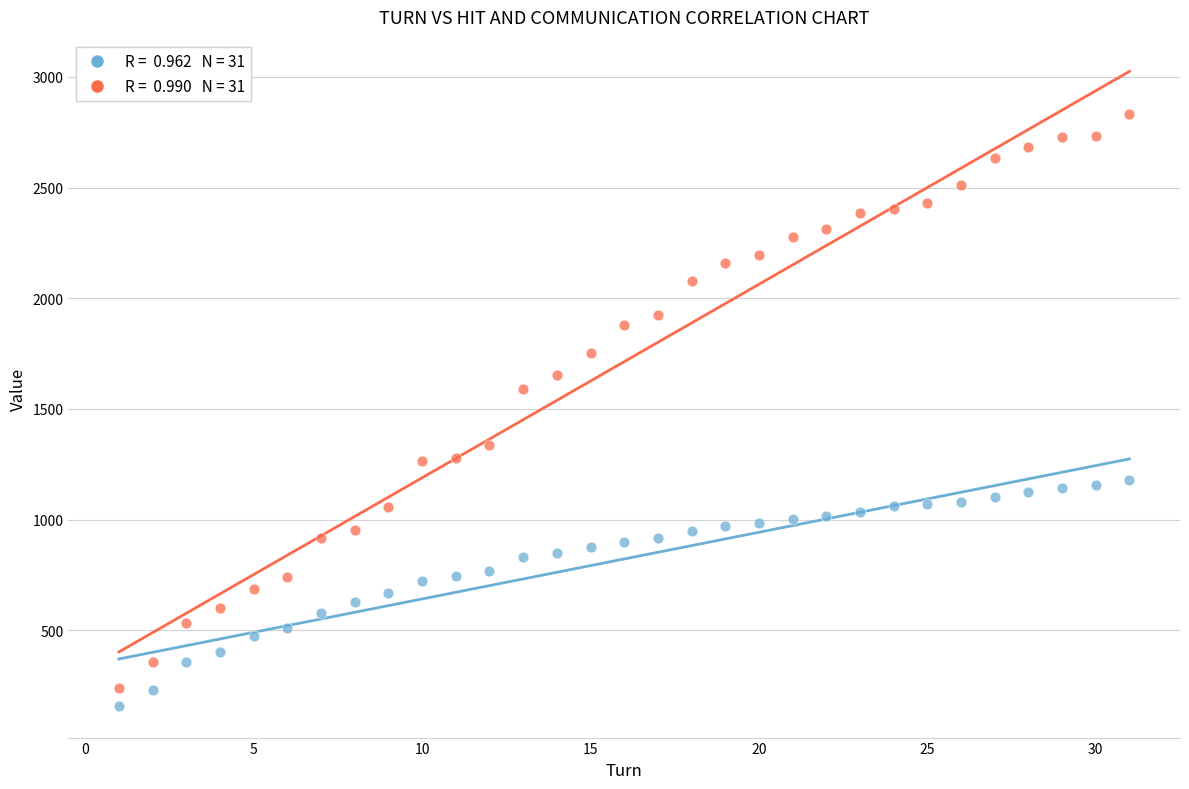

Across all series, what Y value is closest to 1495?

1588